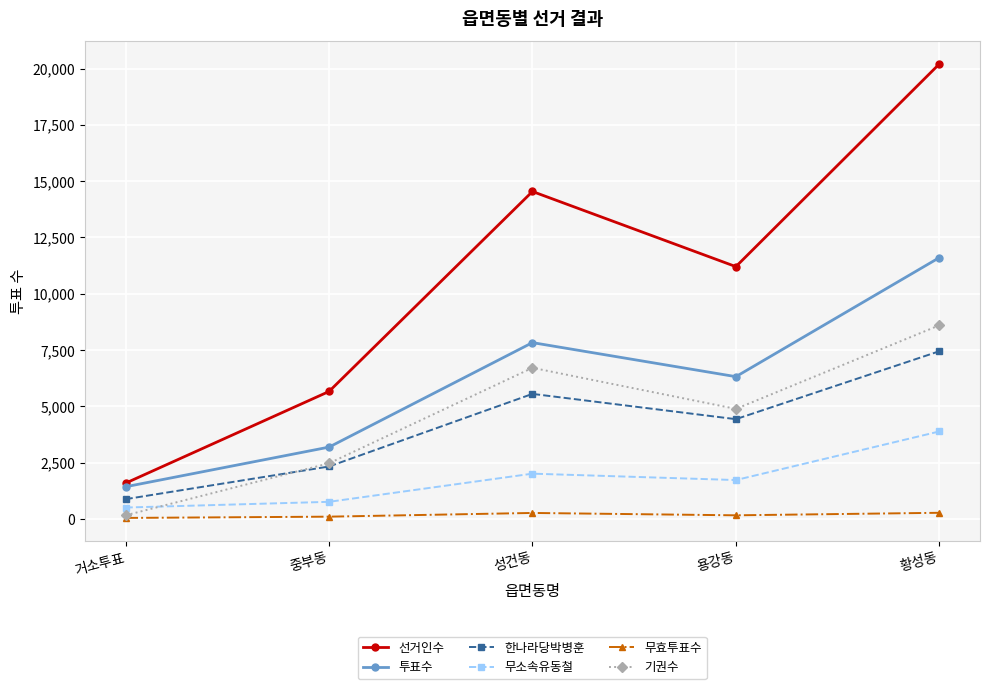

Between 거소투표 and 중부동, which series saw the biggest shift?

선거인수